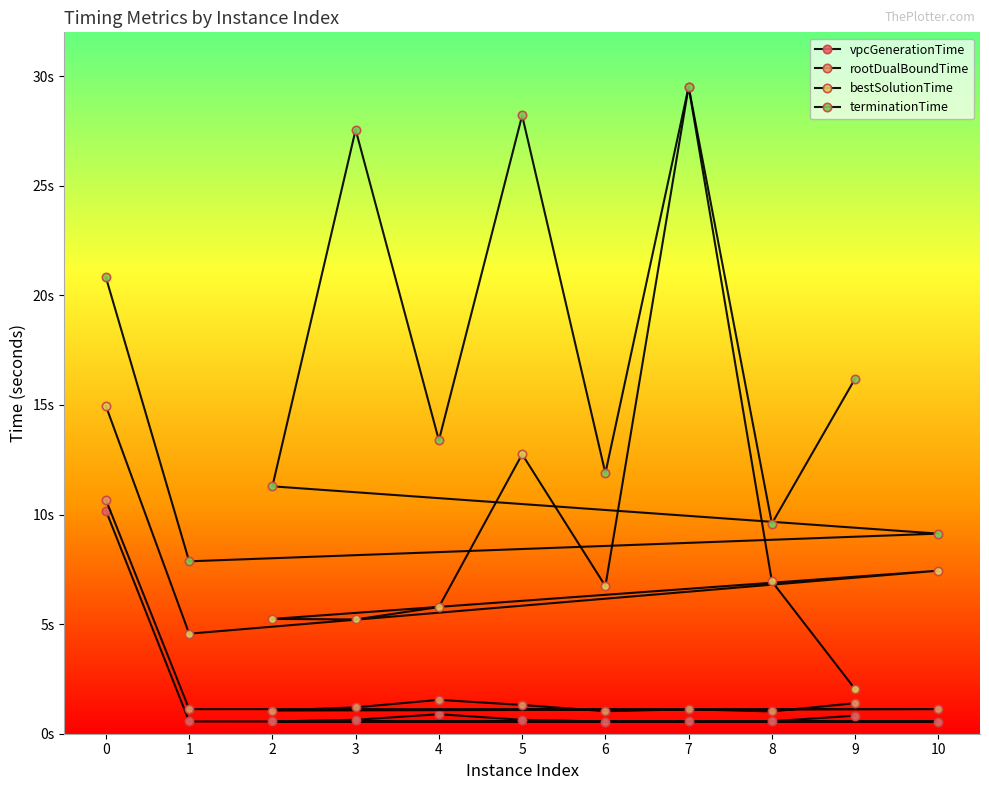

True or false: rootDualBoundTime and bestSolutionTime cross at least once.

False